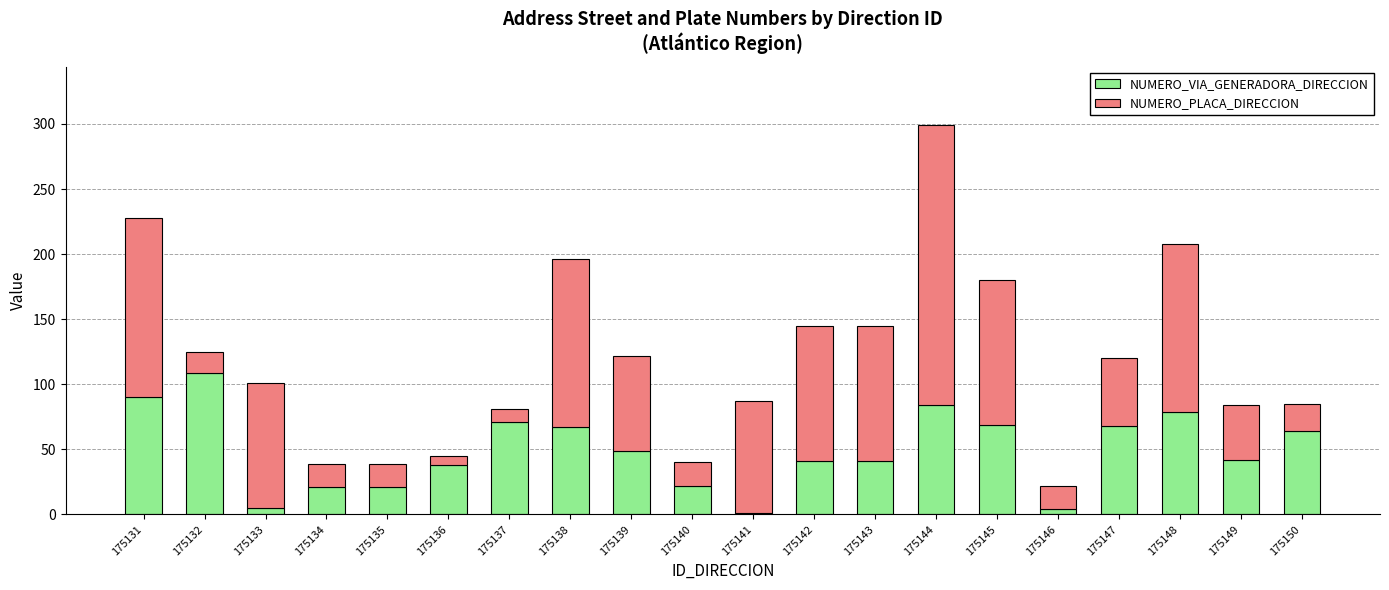

What is the sum of the NUMERO_VIA_GENERADORA_DIRECCION values at 175145 and 175135?

90